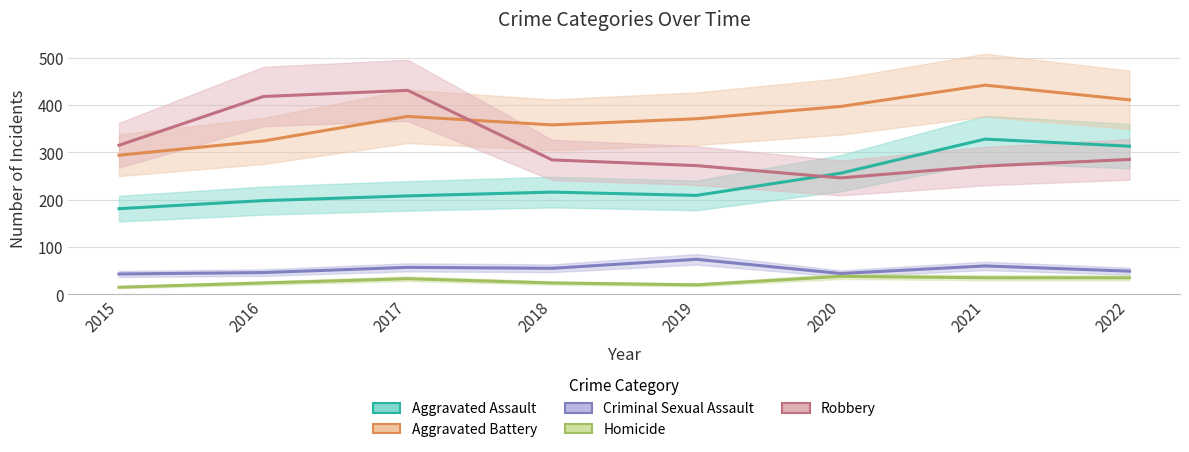

How many interior local valleys does the Robbery series have?

1